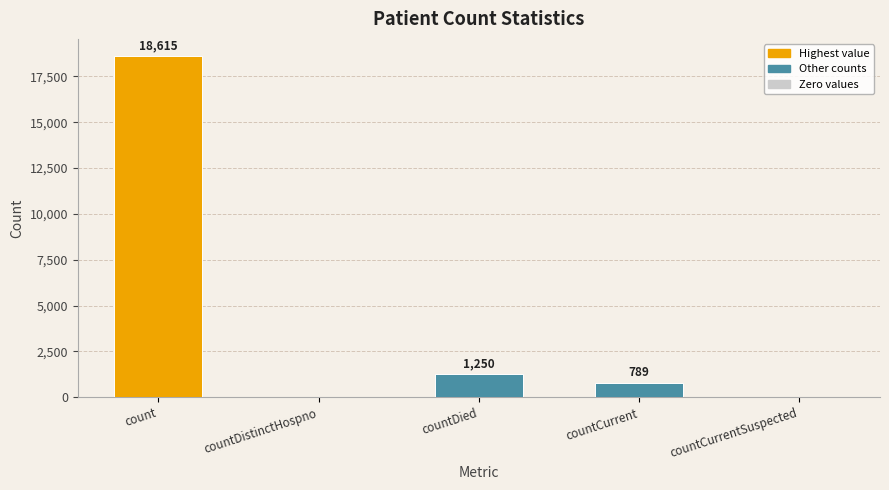

Is it true that the value at countDistinctHospno is -8145?

False